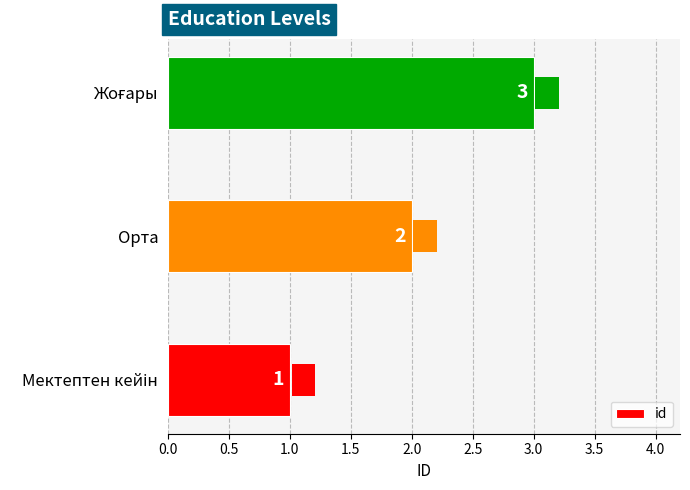

How many data points are less than 2?

1